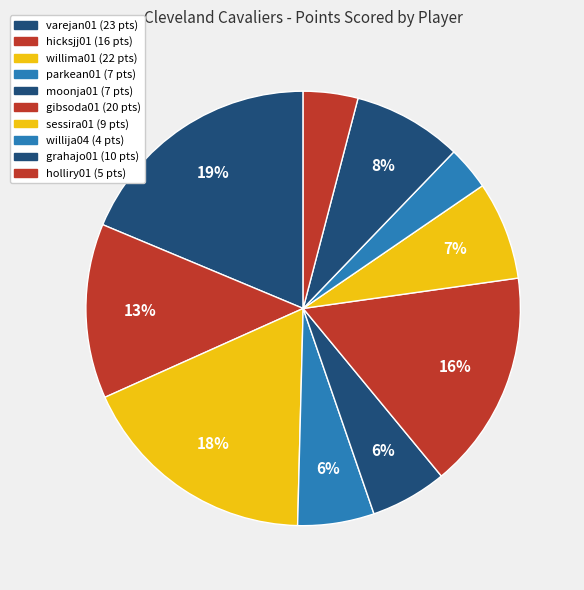

Does gibsoda01 represent more than half of the total?

No